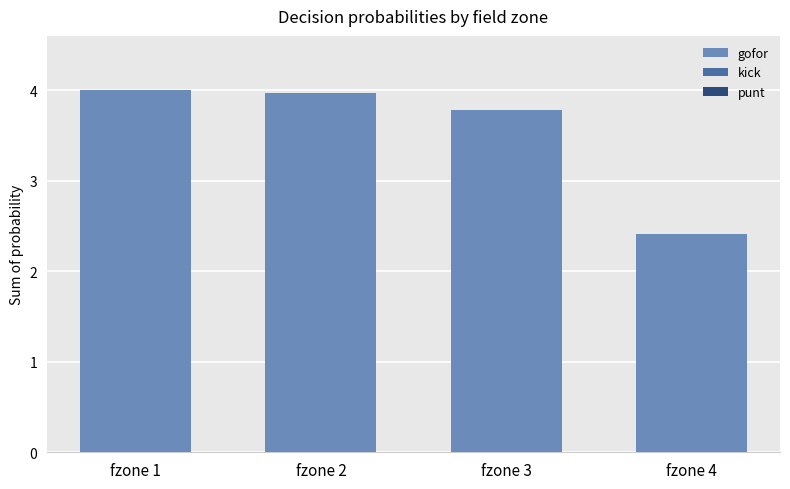

Read the value at fzone 2.

4.0